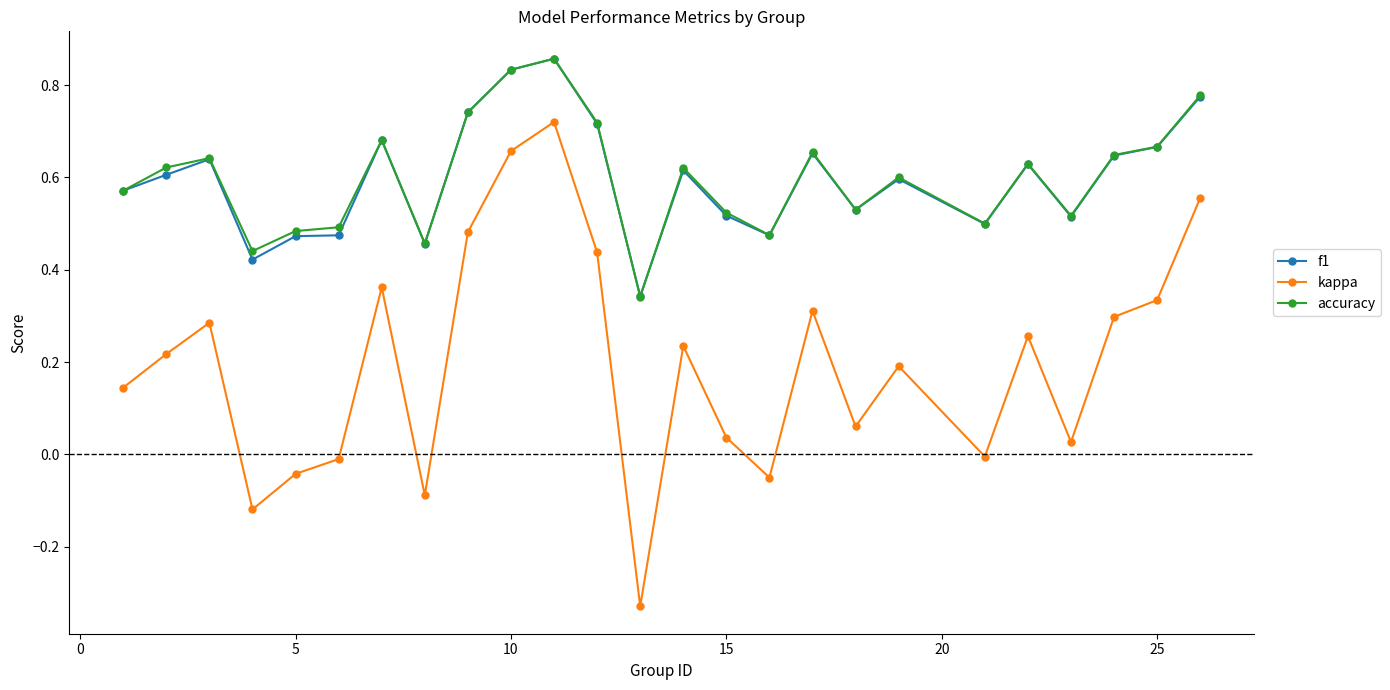

How many data points does each series have?

25